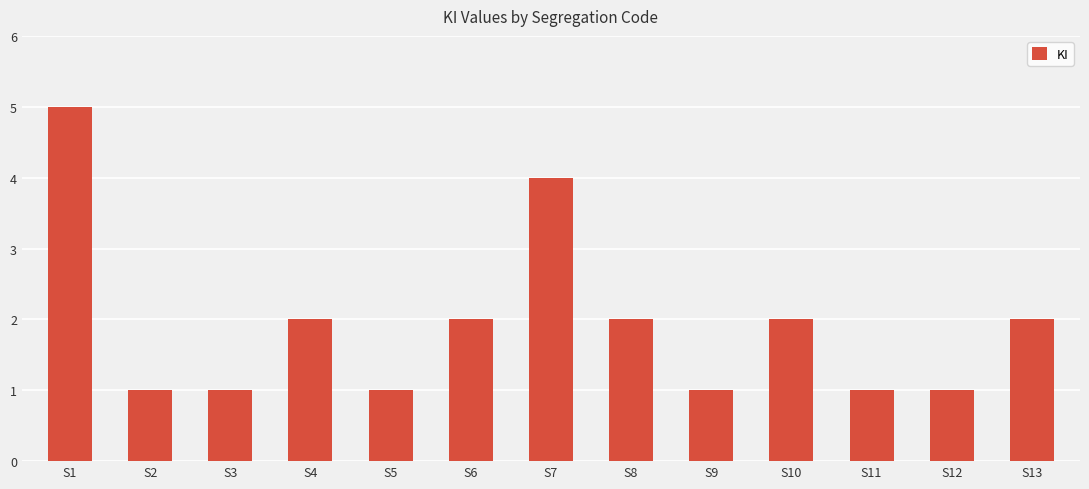

At which category does the chart reach its peak across all series?

S1